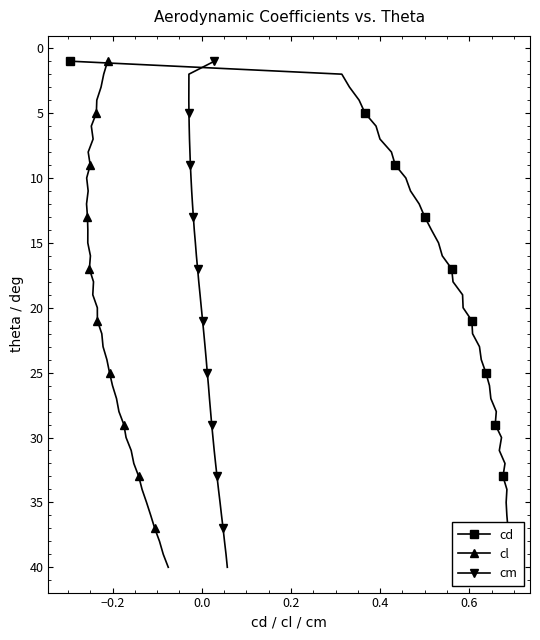

True or false: cd has more than 1 points higher than both neighbors.

False